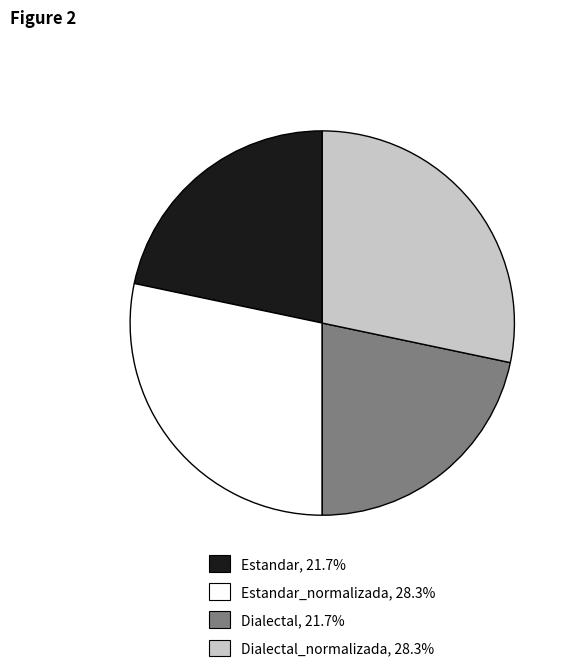

Is there any slice that represents more than half of the pie?

No